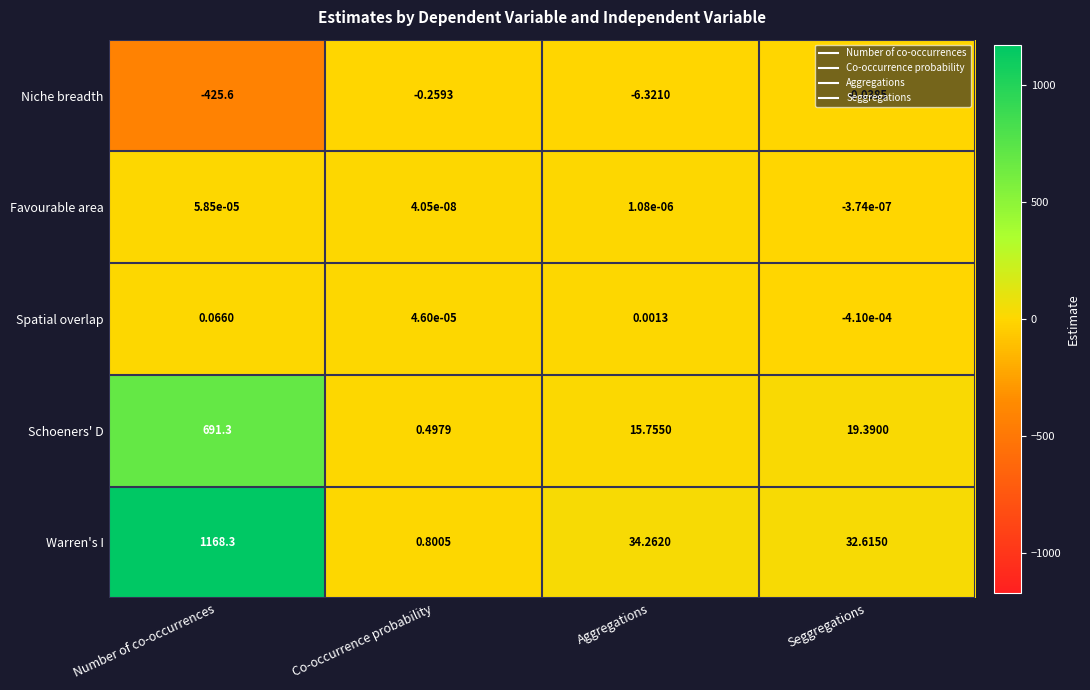

What is the spread (max minus min) of values at Number of co-occurrences?

1593.9